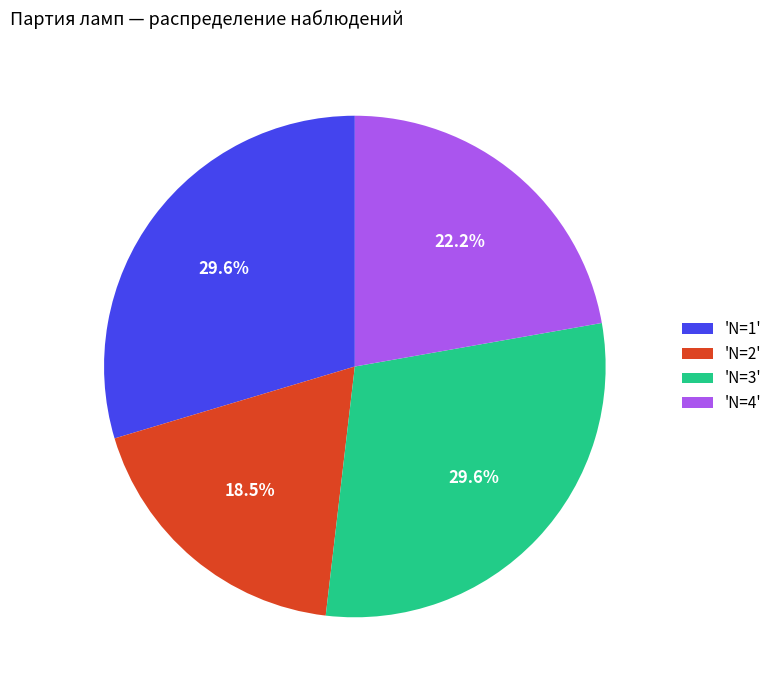

What is the smallest slice in the pie chart?

'N=2'